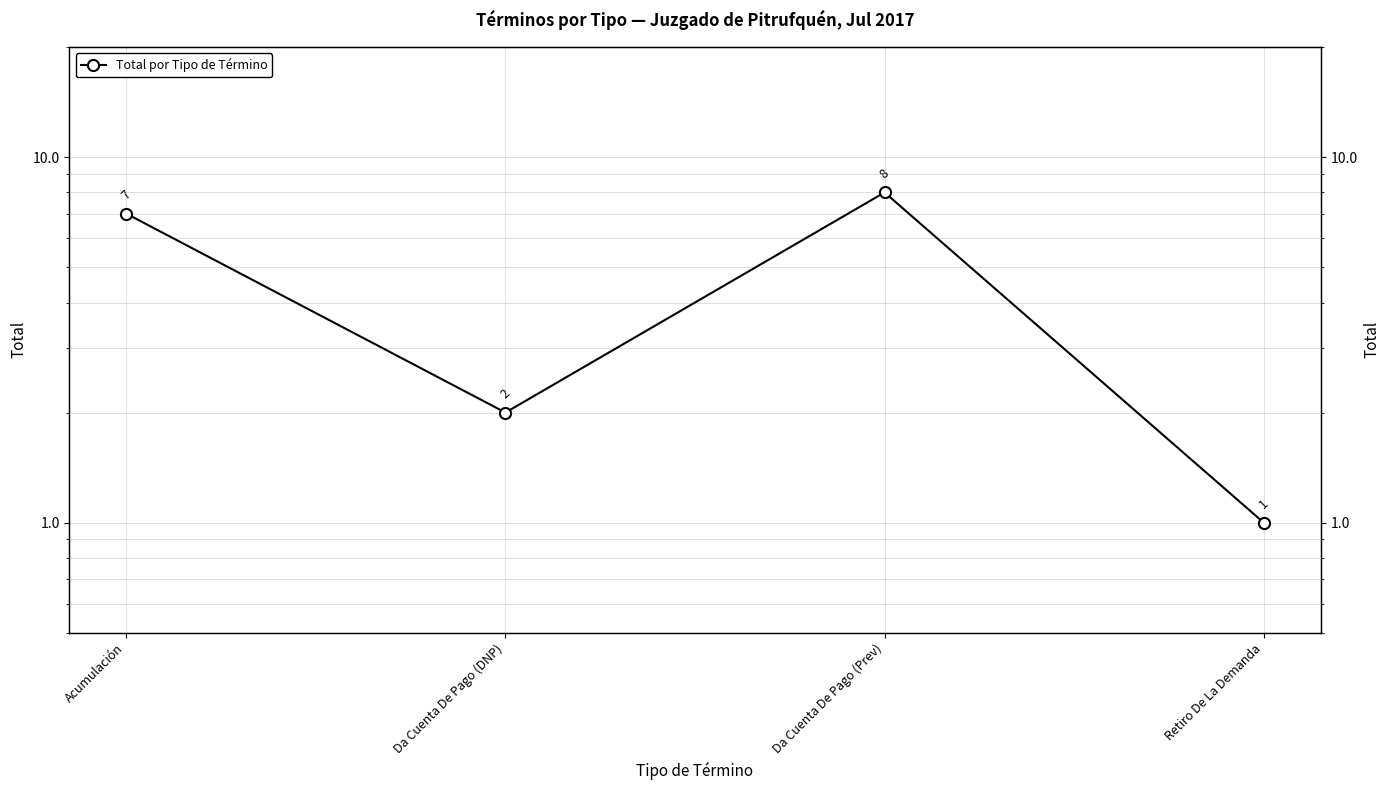

How many values exceed 7?

1